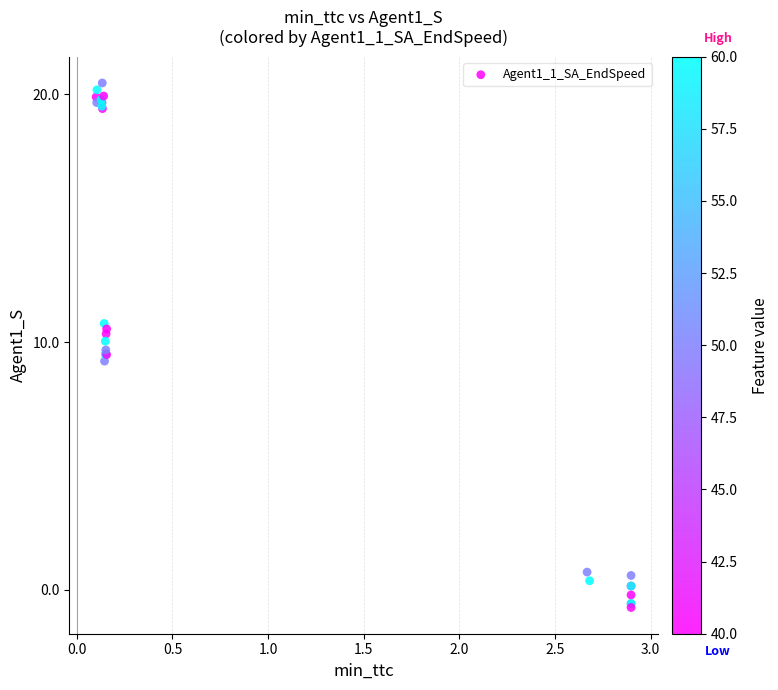

What Y value in the scatter plot is closest to 9?

9.2